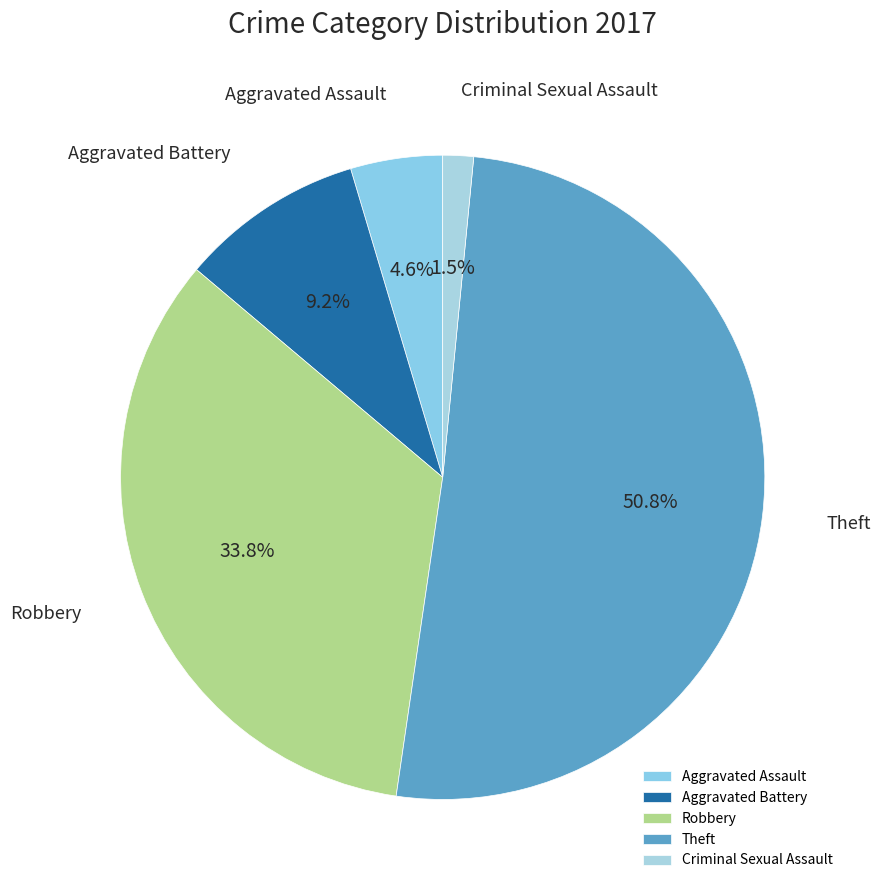

Is it true that Theft is 40% of the pie?

False